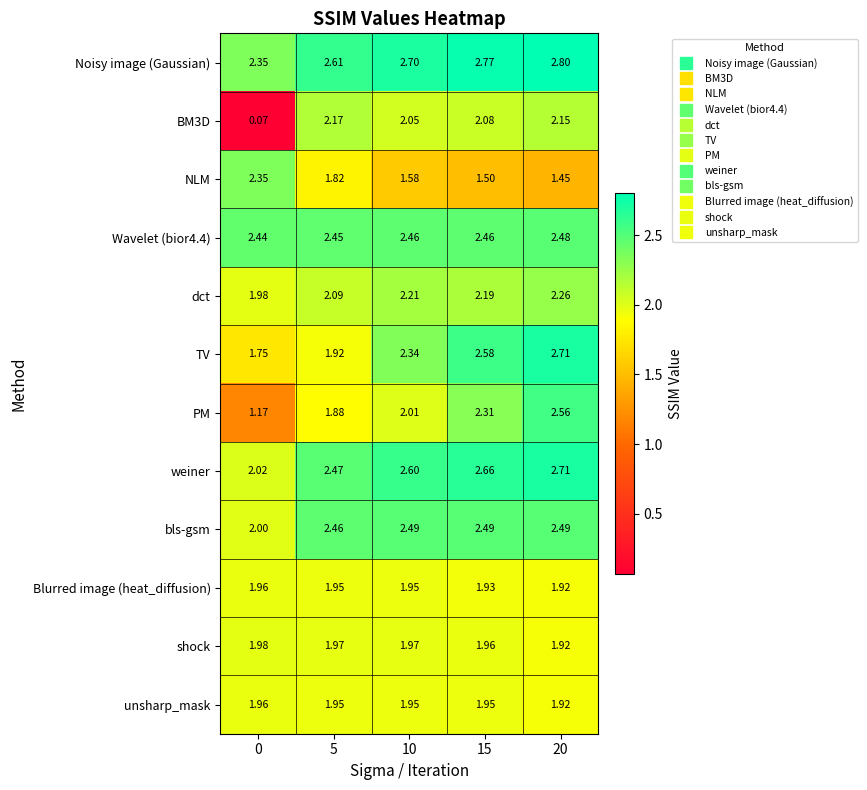

How many series are shown in this chart?

12